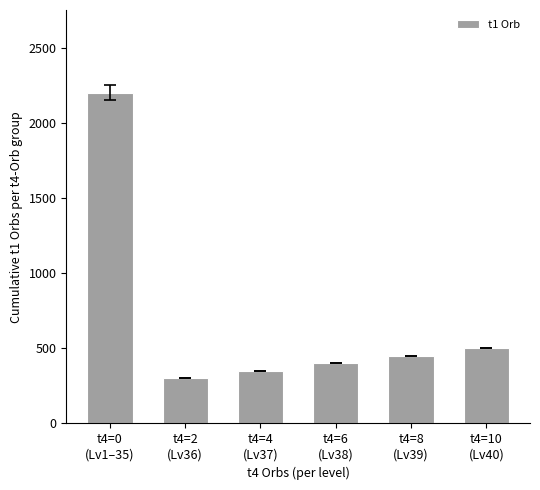

Between t4=4
(Lv37) and t4=10
(Lv40), which is larger?

t4=10
(Lv40)